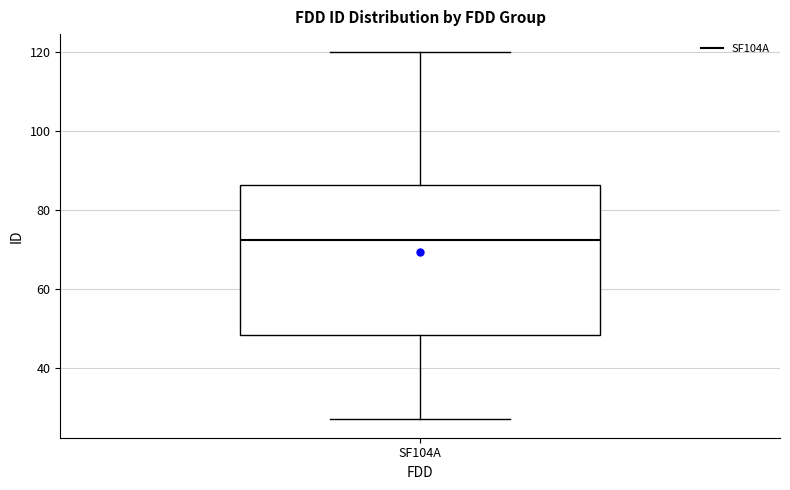

Transcribe this box plot: give where the median line is, the range the box spans, and where the two whiskers end, as read against the y-axis. The values are not printed on the chart, so give them approximately, as read against the axis.

median 72, box 48 to 86, whiskers 28 to 120